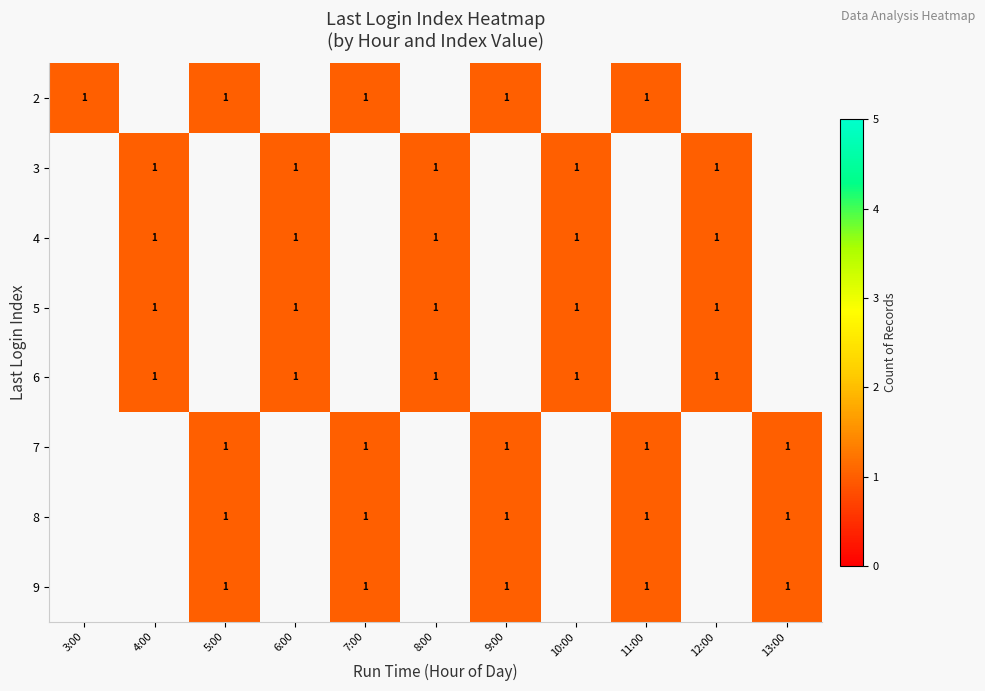

Which has a higher value, 4 or 2?

4